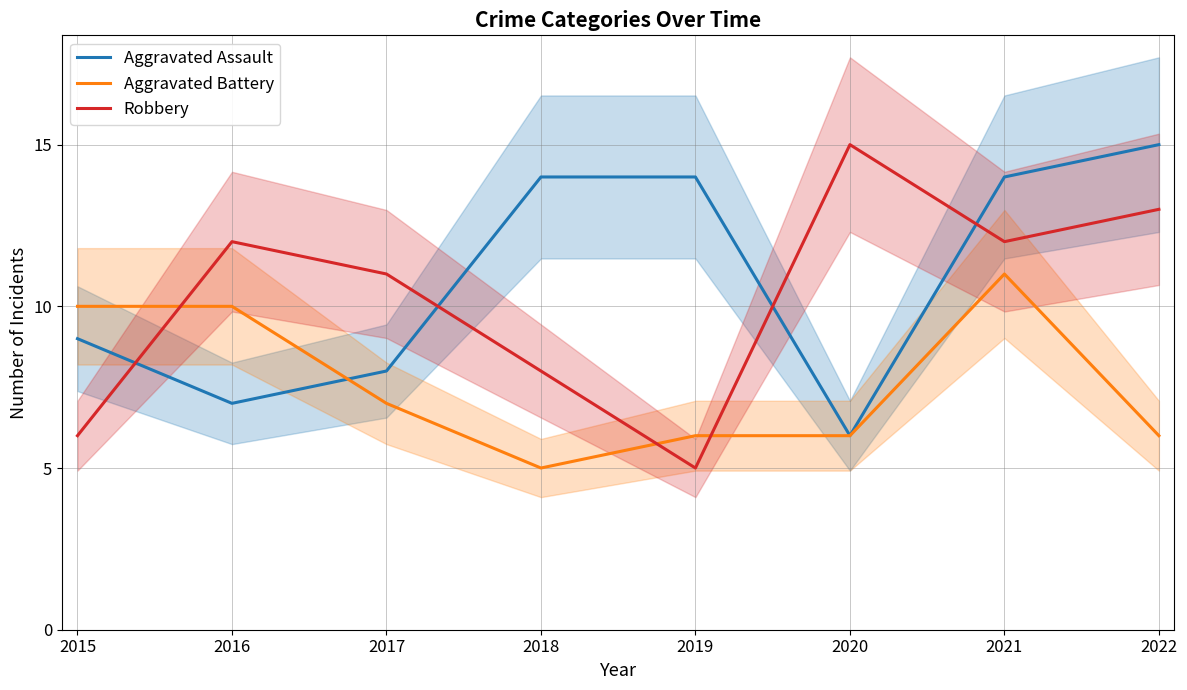

Where does the Aggravated Assault series first go above 14?

2022